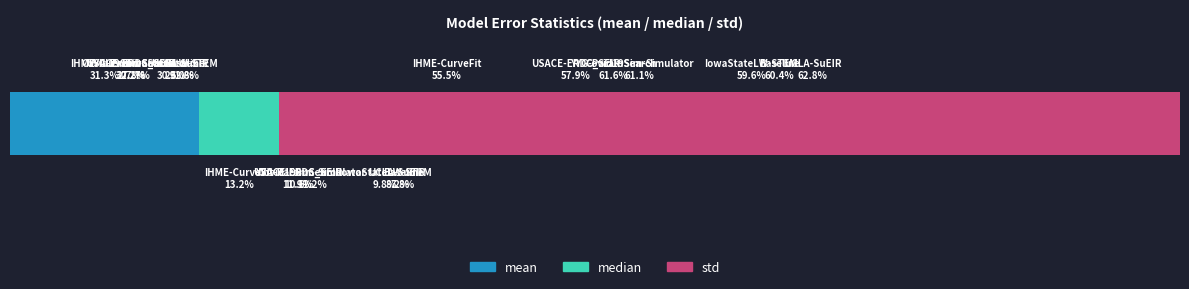

Reading left to right, extract all data points from this chart.

mean: 455.1	578.6	583.7	604.4	777.0	816.3	841.8
median: 191.8	226.9	222.3	244.3	250.0	230.2	208.0
std: 807.7	1109.1	1293.4	1333.1	1513.5	1768.8	1601.5